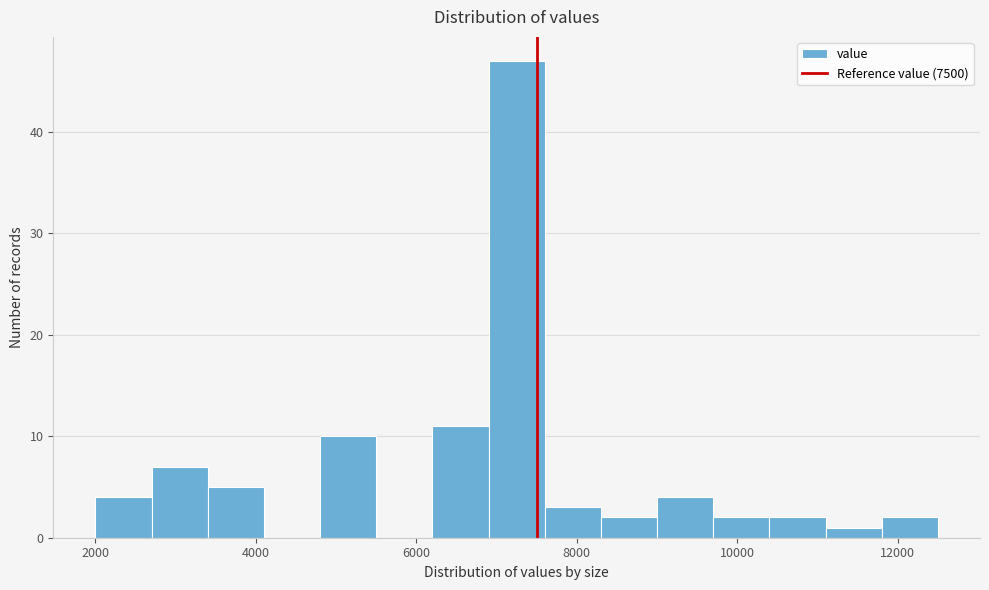

Around what value on the x-axis is the tallest bar? Give the approximate position of its centre, as read against the axis.

7200